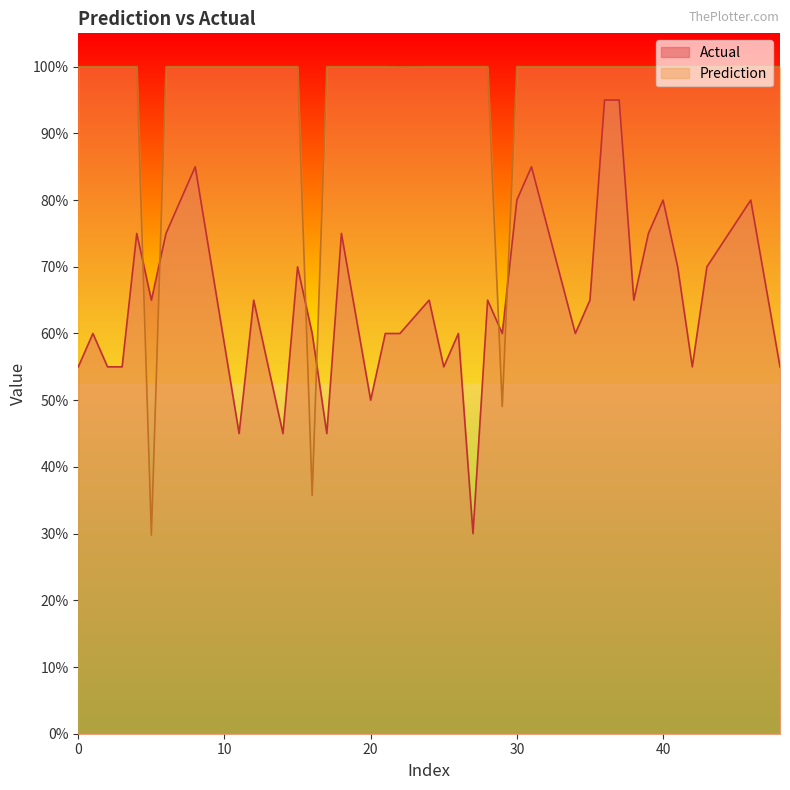

Is the value of Prediction at 36 greater than the value of Actual at 0?

Yes